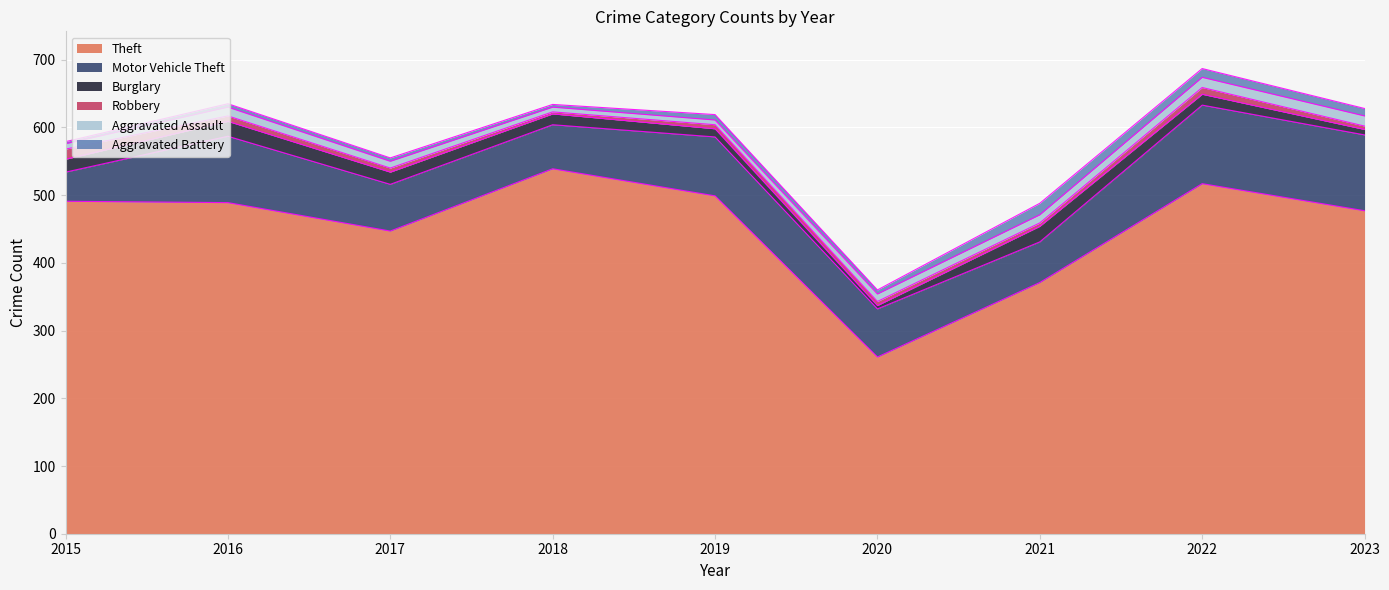

Reading right to left, extract all data points from this chart.

Theft: 477	517	371	261	499	539	447	489	491
Motor Vehicle Theft: 112	116	60	71	87	65	69	98	43
Burglary: 8	16	23	5	12	16	18	22	19
Robbery: 5	10	5	6	6	3	6	8	15
Aggravated Assault: 15	15	12	11	7	7	10	13	8
Aggravated Battery: 11	13	17	6	8	4	5	5	3